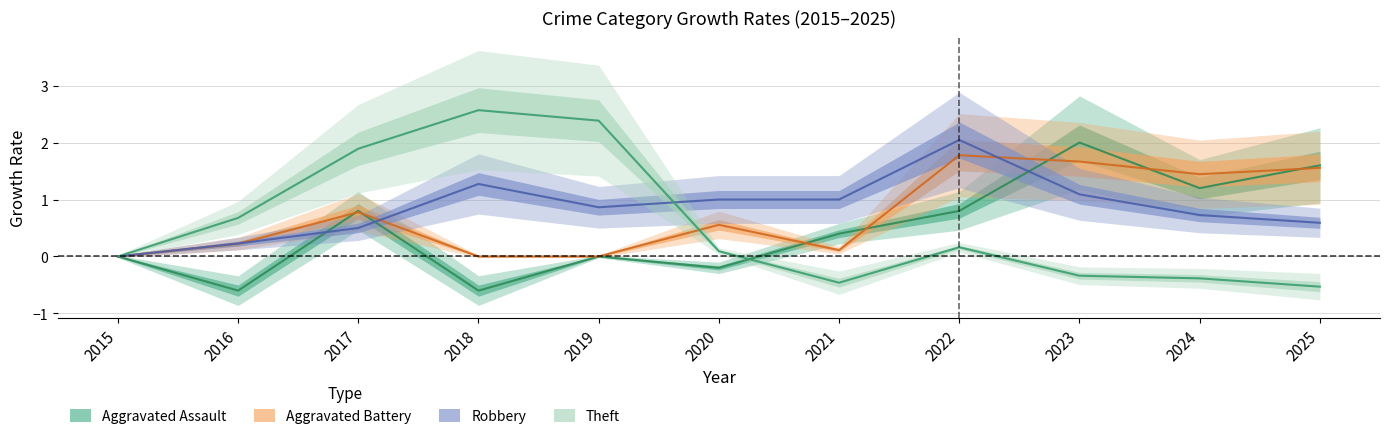

The Robbery series shows 3.2 at 2022. True or false?

False